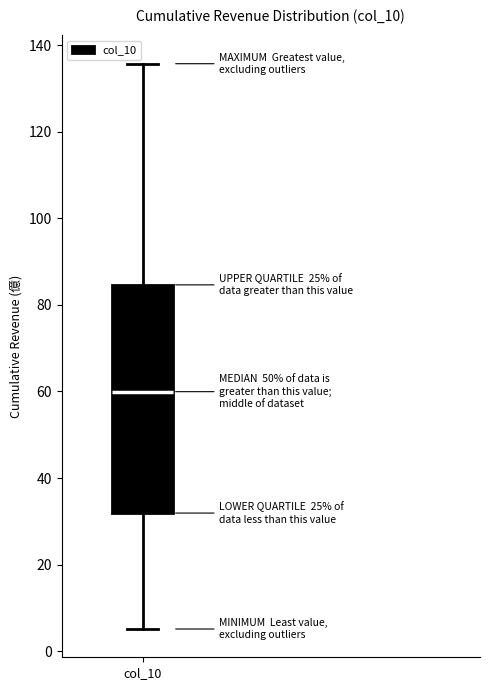

Transcribe this box plot: give where the median line is, the range the box spans, and where the two whiskers end, as read against the y-axis. The values are not printed on the chart, so give them approximately, as read against the axis.

median 60, box 32 to 84, whiskers 6 to 136